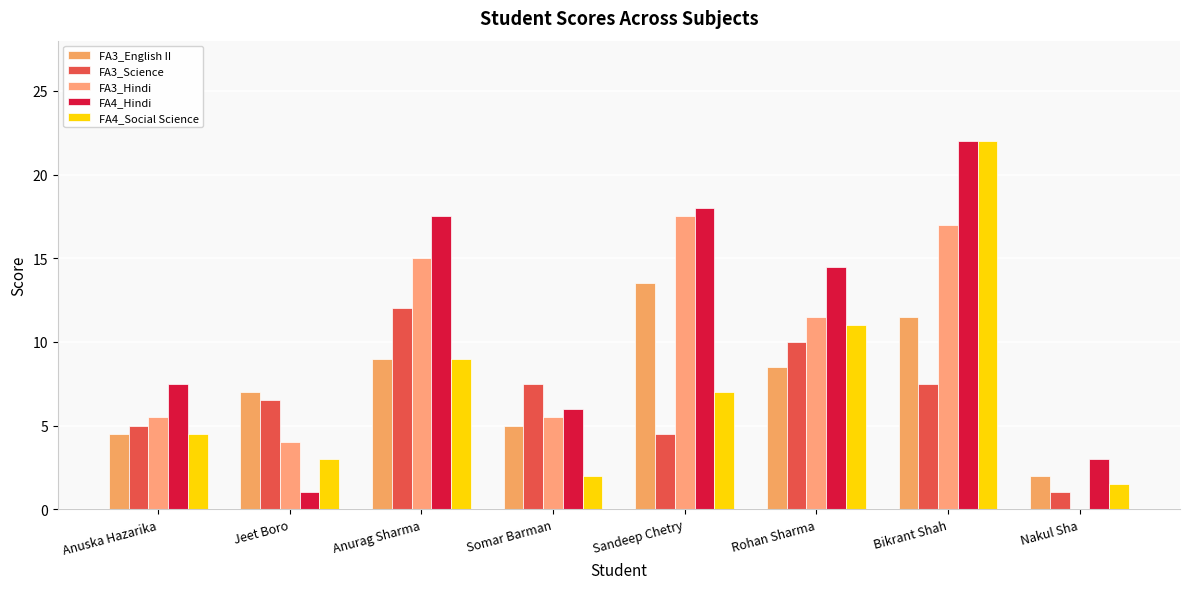

How many data points in FA3_English II are above 8?

4